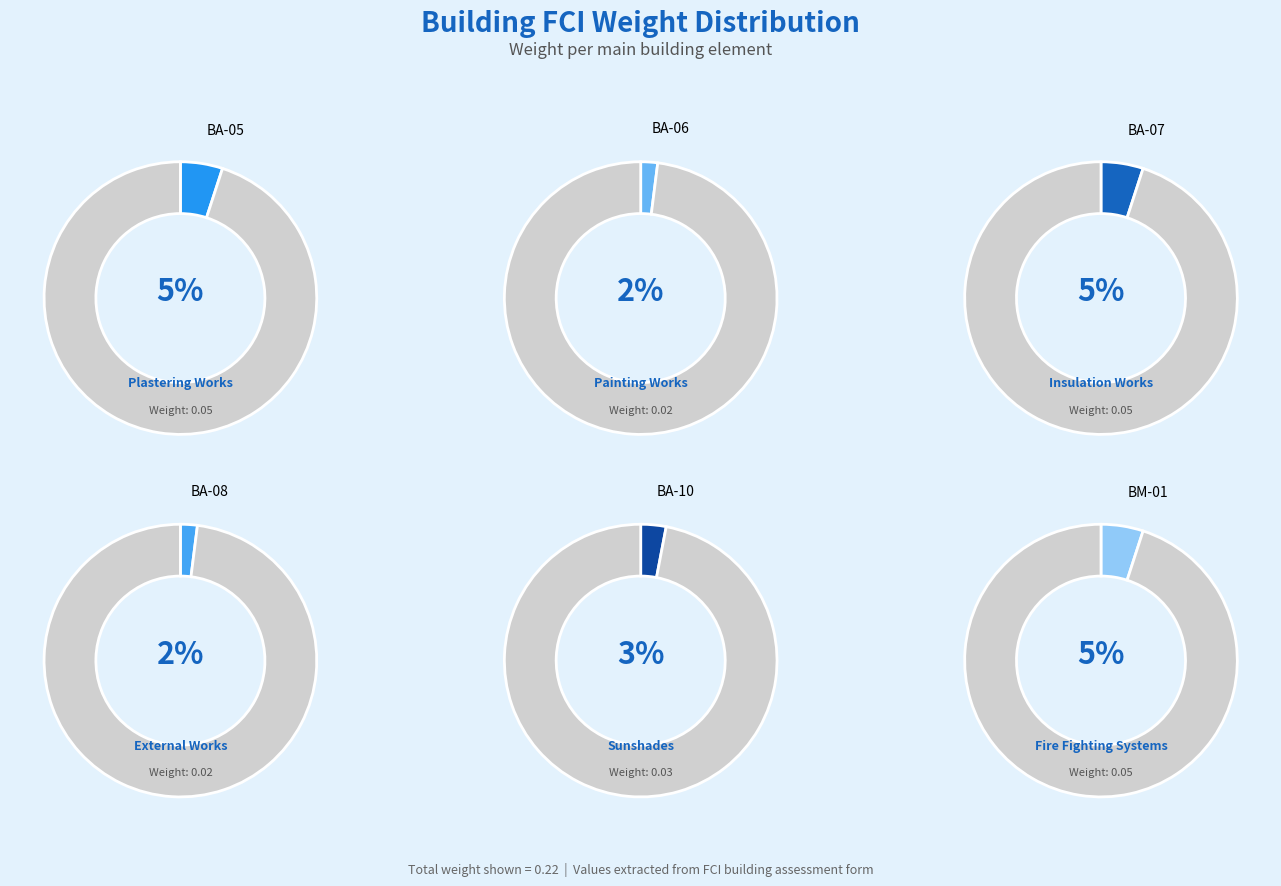

Rank the categories by value from lowest to highest.

BA-06, BA-08, BA-10, BA-05, BA-07, BM-01